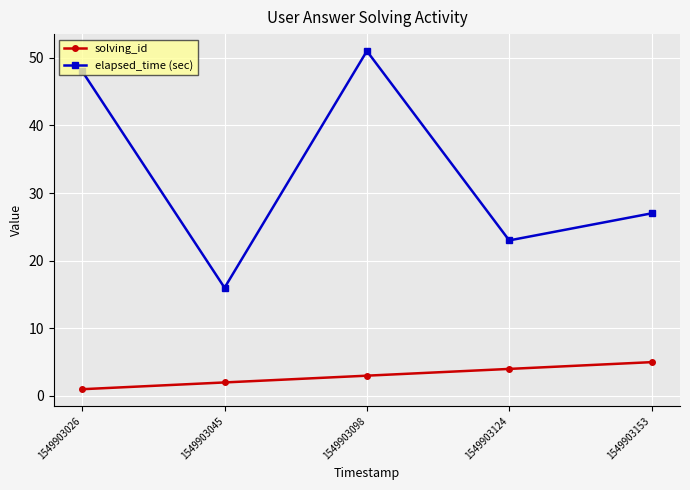

True or false: solving_id and elapsed_time (sec) cross at least once.

False